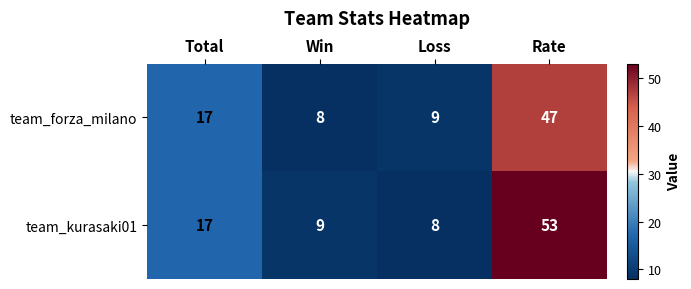

At how many categories does at least one series exceed 38?

1